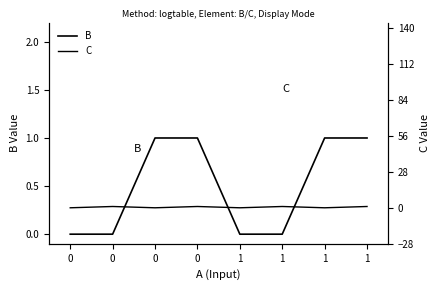

How many B values are between 0 and 1?

8